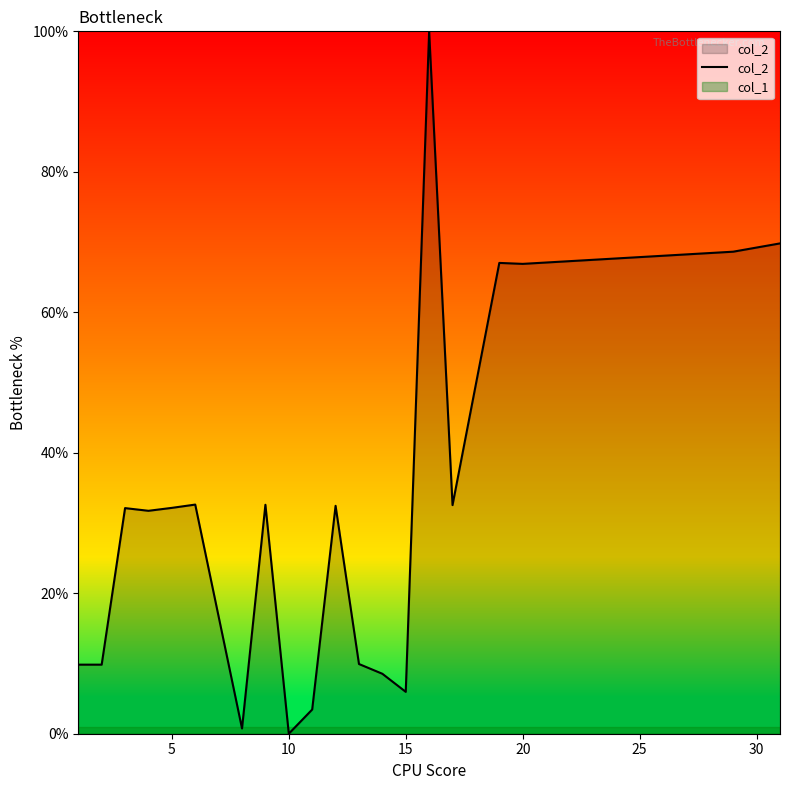

What is the sum of all values?

646.9